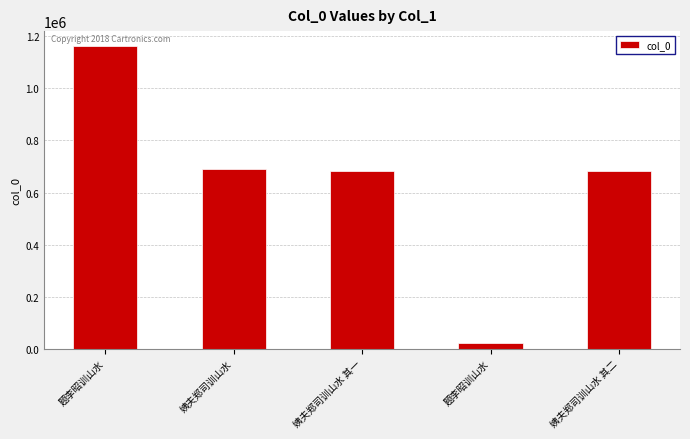

What is the difference between the maximum and second lowest values?

480249